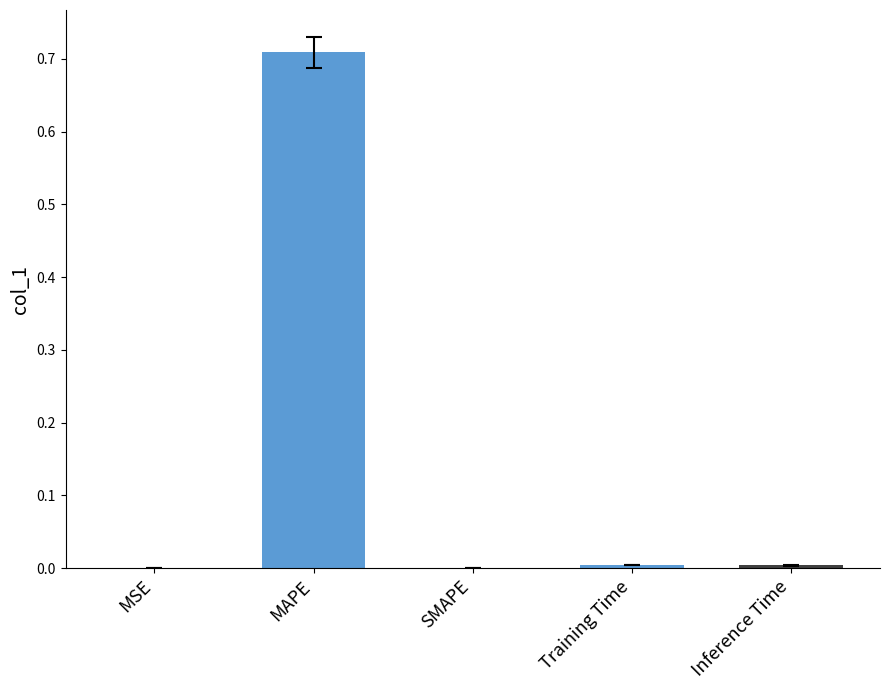

What is the change in value from MSE to MAPE?

+0.7